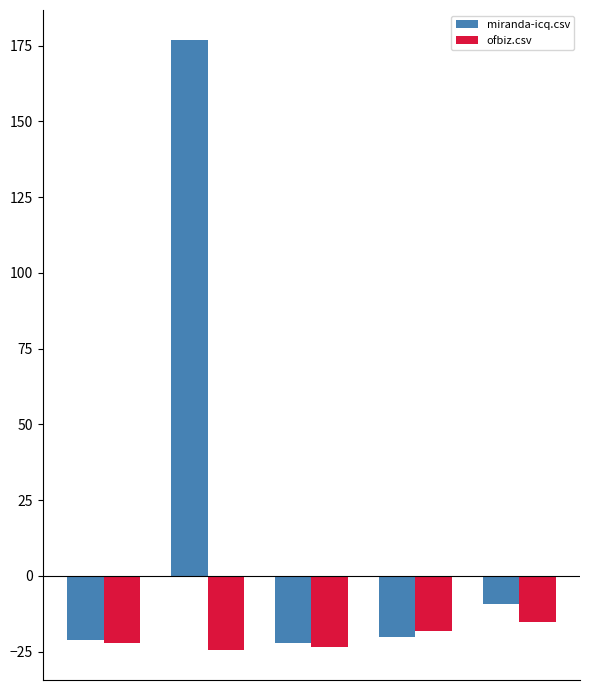

Which series has the largest range (max minus min)?

miranda-icq.csv